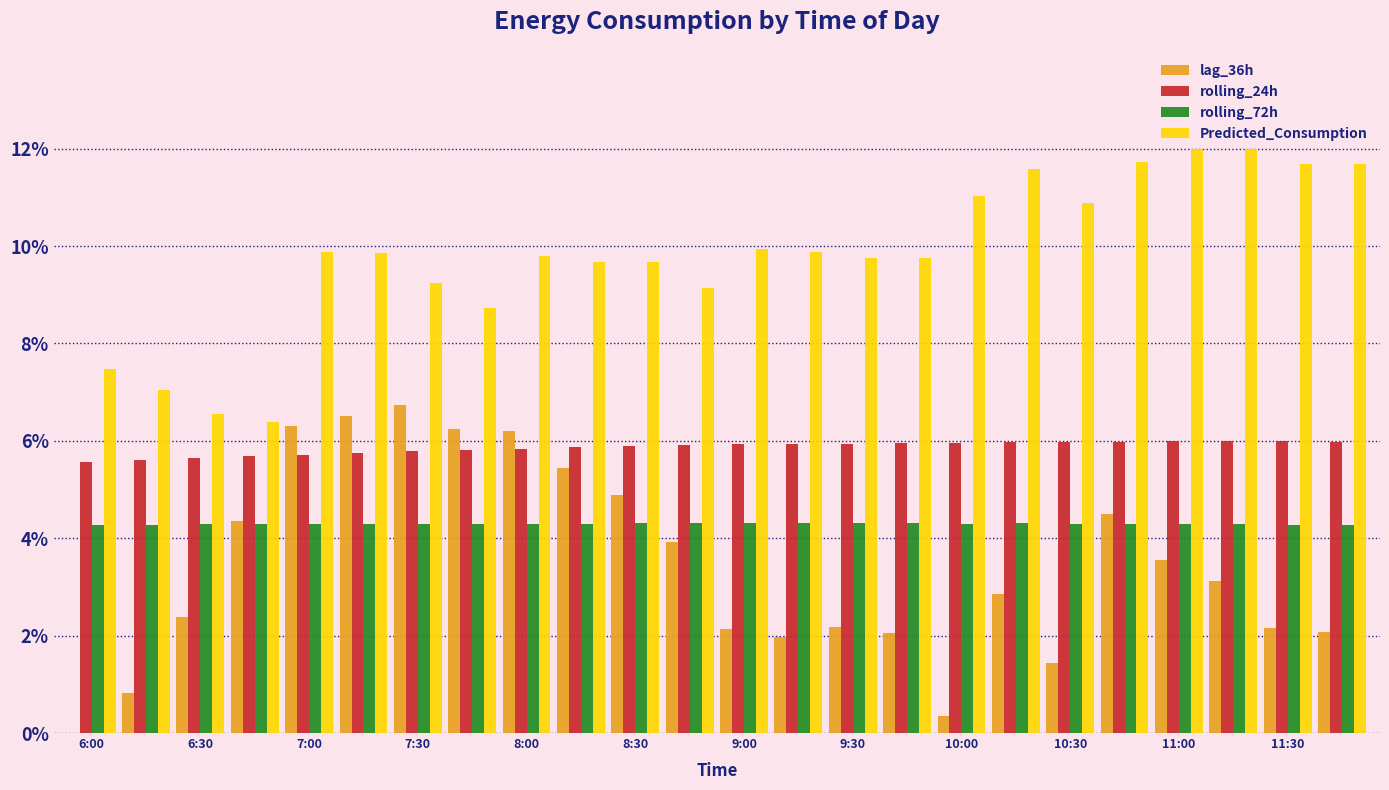

What is the average value of the rolling_24h series?

5.9